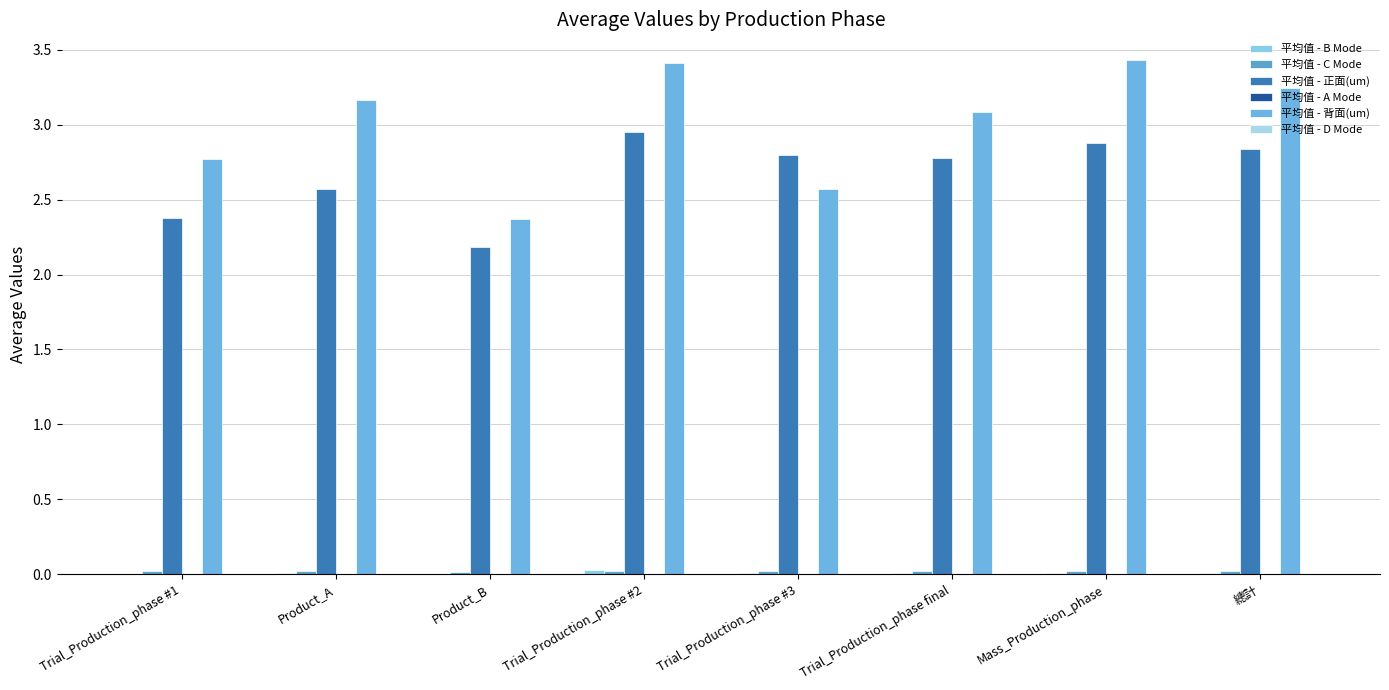

Reading right to left, list all the values displayed in this chart.

平均值 - B Mode: 0.0	0.0	0.0	0.0	0.0	0.0	0.0	0.0
平均值 - C Mode: 0.0	0.0	0.0	0.0	0.0	0.0	0.0	0.0
平均值 - 正面(um): 2.8	2.9	2.8	2.8	2.9	2.2	2.6	2.4
平均值 - A Mode: 0.0	0.0	0.0	0.0	0.0	0.0	0.0	0.0
平均值 - 背面(um): 3.2	3.4	3.1	2.6	3.4	2.4	3.2	2.8
平均值 - D Mode: 0.0	0.0	0.0	0.0	0.0	0.0	0.0	0.0